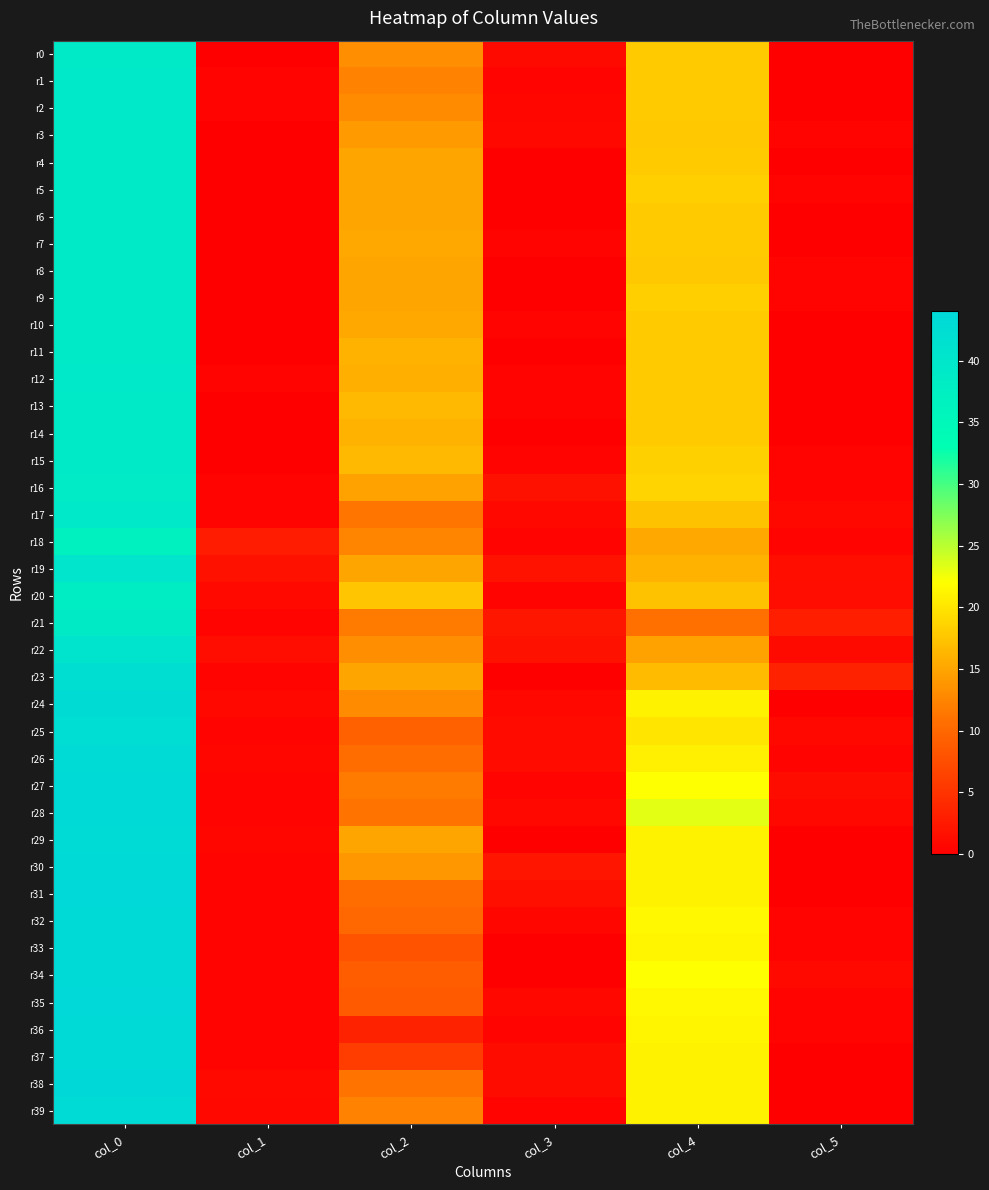

How many series are shown in this chart?

40